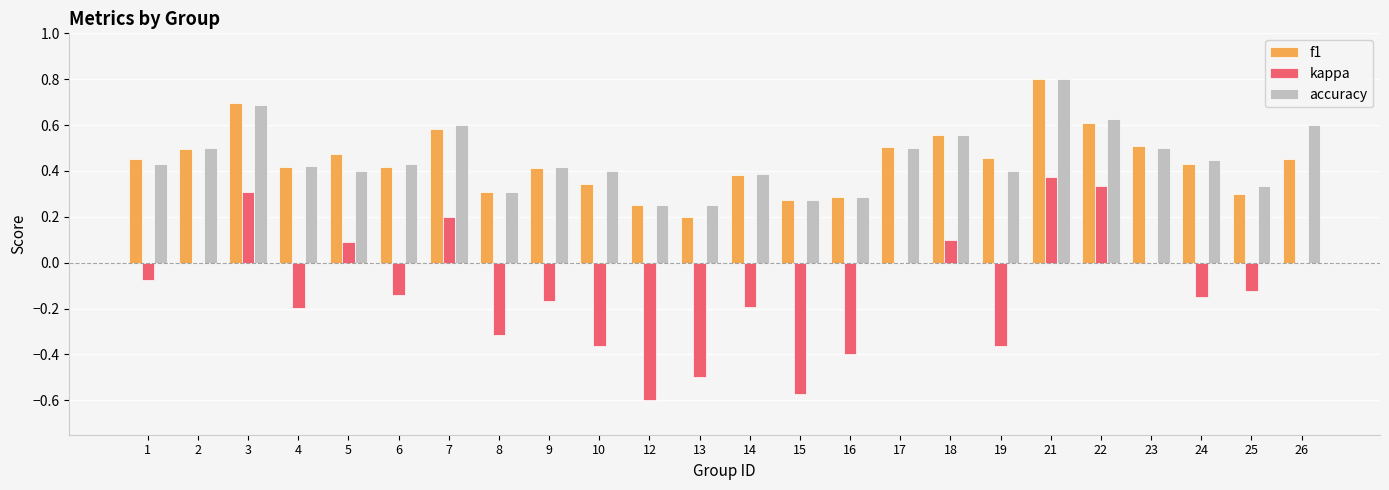

What is the total value across all series at 9?

0.7